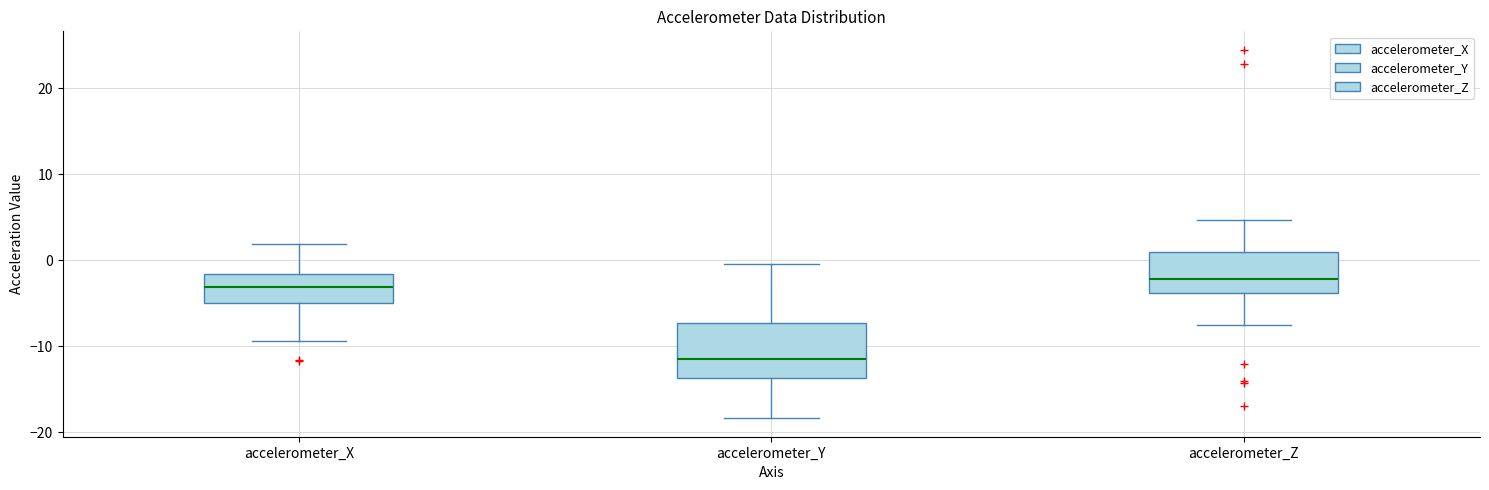

Which box is the tallest, from its lower edge to its upper edge?

accelerometer_Y